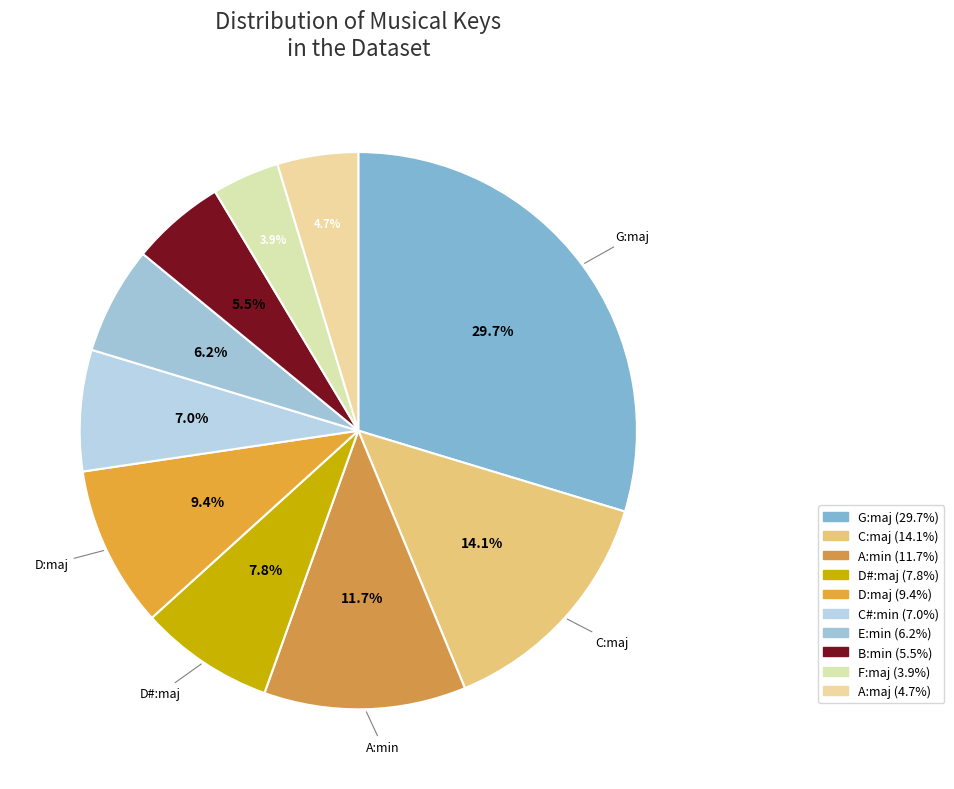

How many slices are in this pie chart?

10